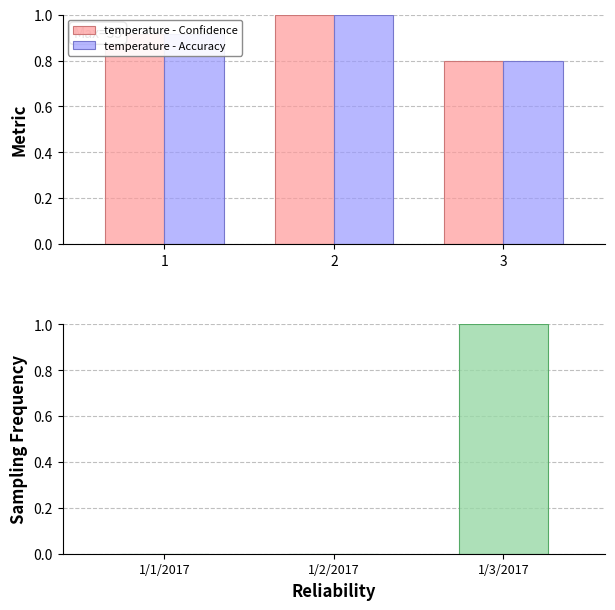

Reading left to right, extract all data points from this chart.

temperature - Confidence: 0.9	1.0	0.8
temperature - Accuracy: 0.9	1.0	0.8
Sampling Frequency: 0.0	0.0	1.0